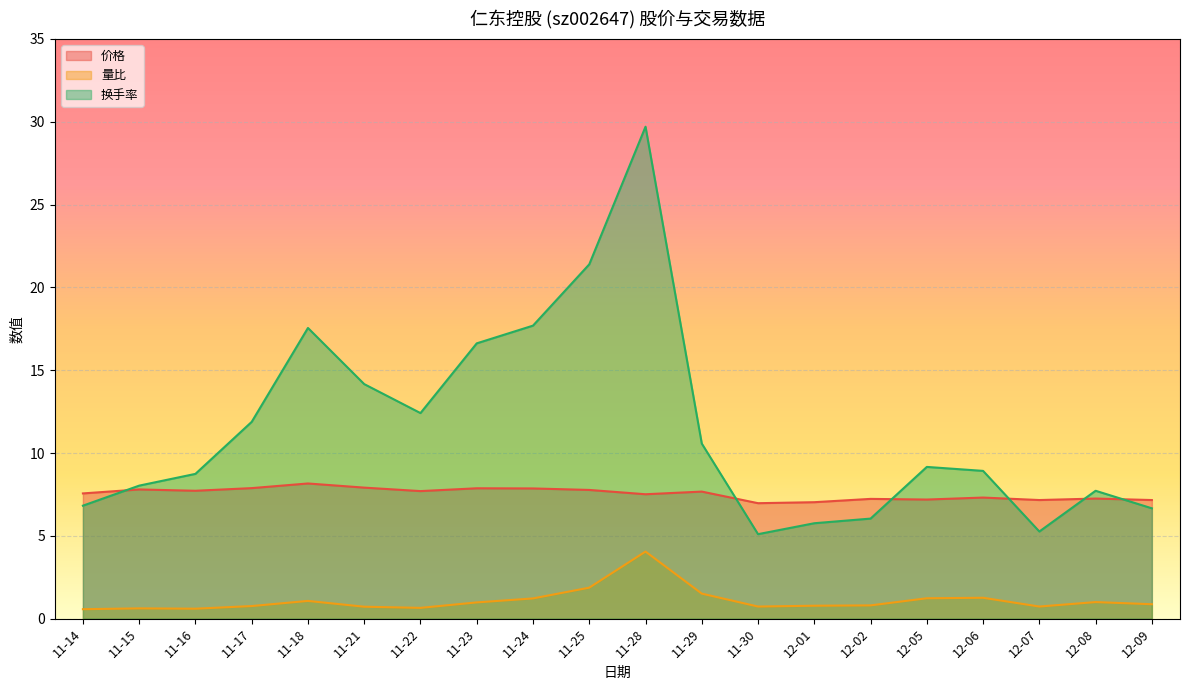

Where is 换手率 nearest to the value 17?

11-23